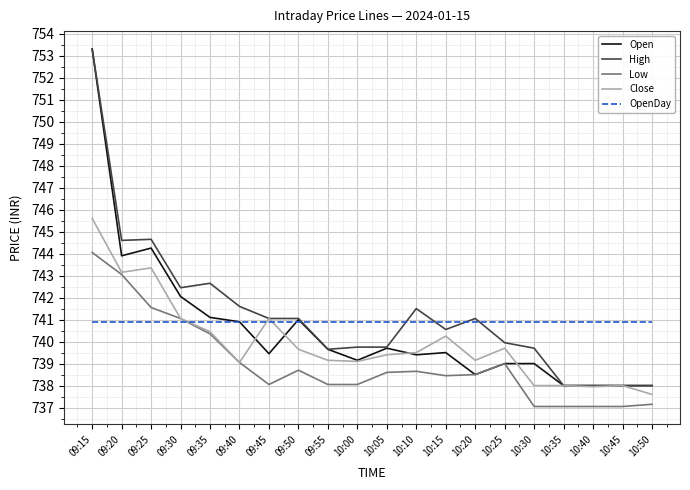

How many values in the High series exceed 741?

10